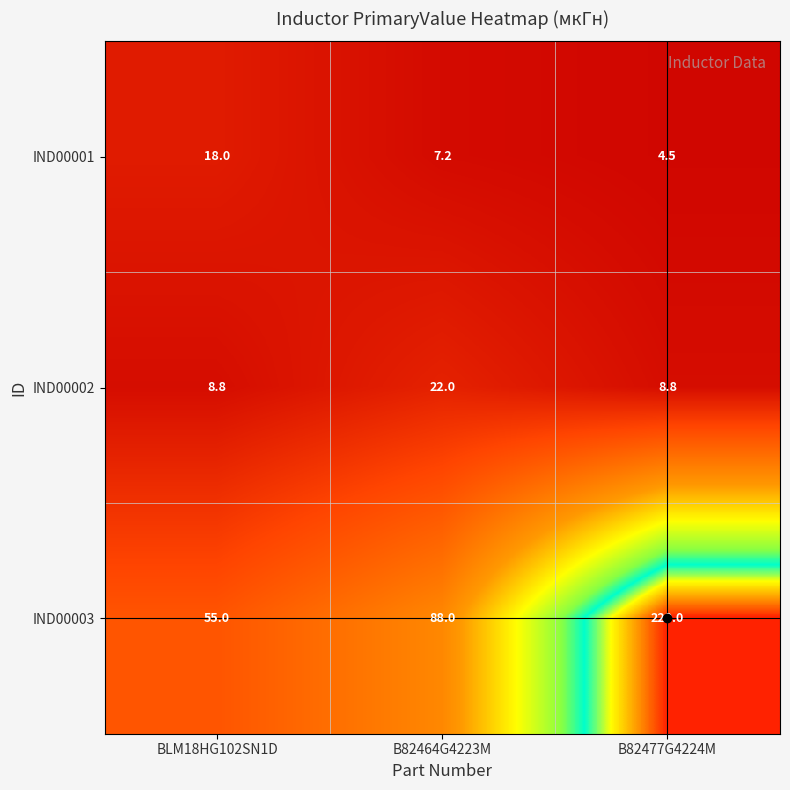

What is the total value across all series at B82464G4223M?

117.2